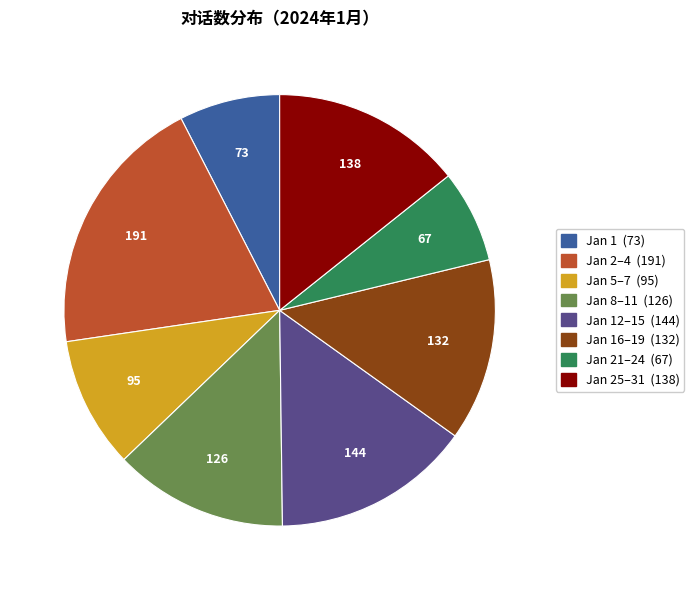

Is there any slice that represents more than half of the pie?

No